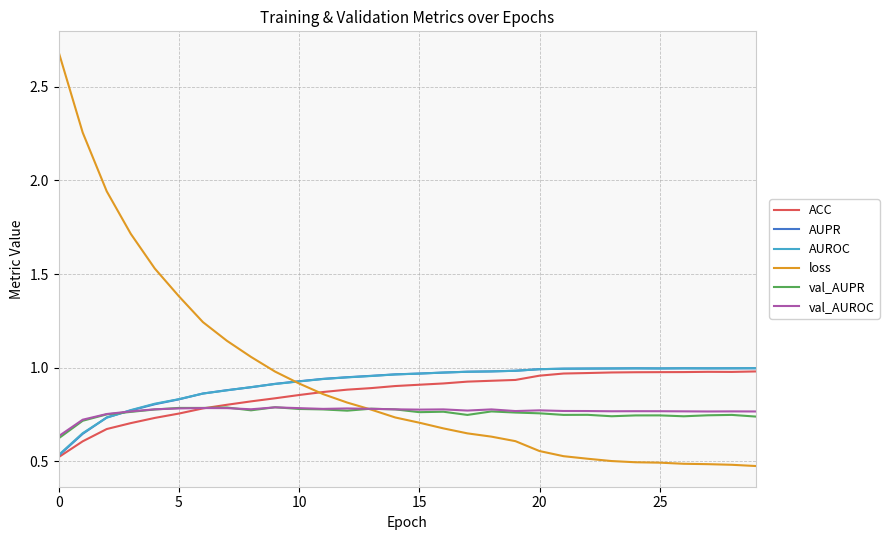

Which series has the largest range (max minus min)?

loss